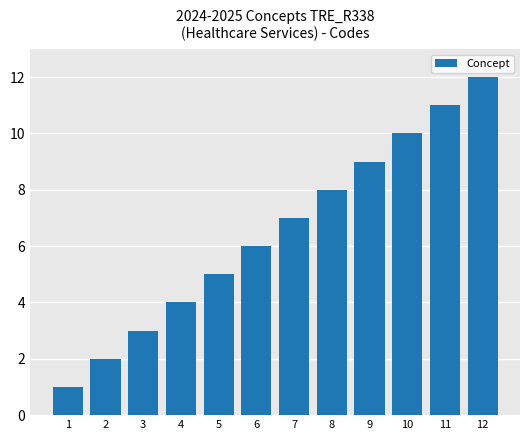

List the labels in order of value, largest first.

12, 11, 10, 9, 8, 7, 6, 5, 4, 3, 2, 1